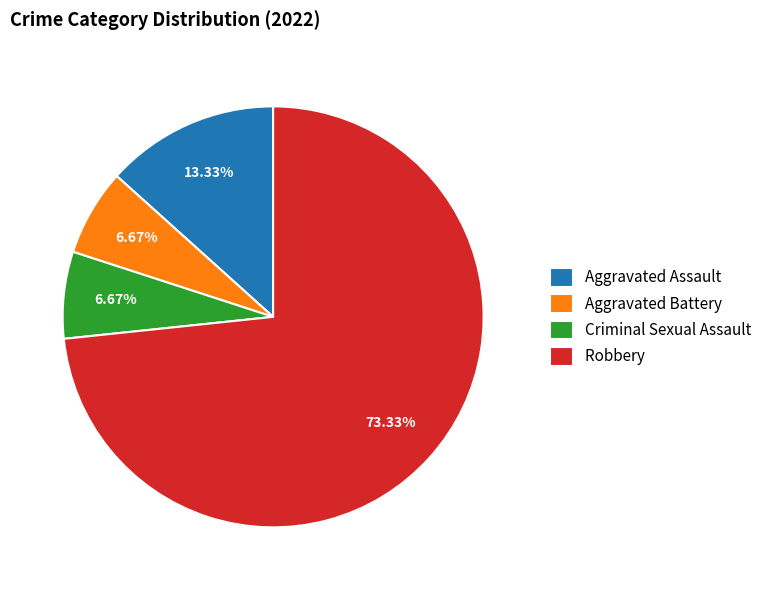

To the nearest percent, what is the average slice percentage?

25%